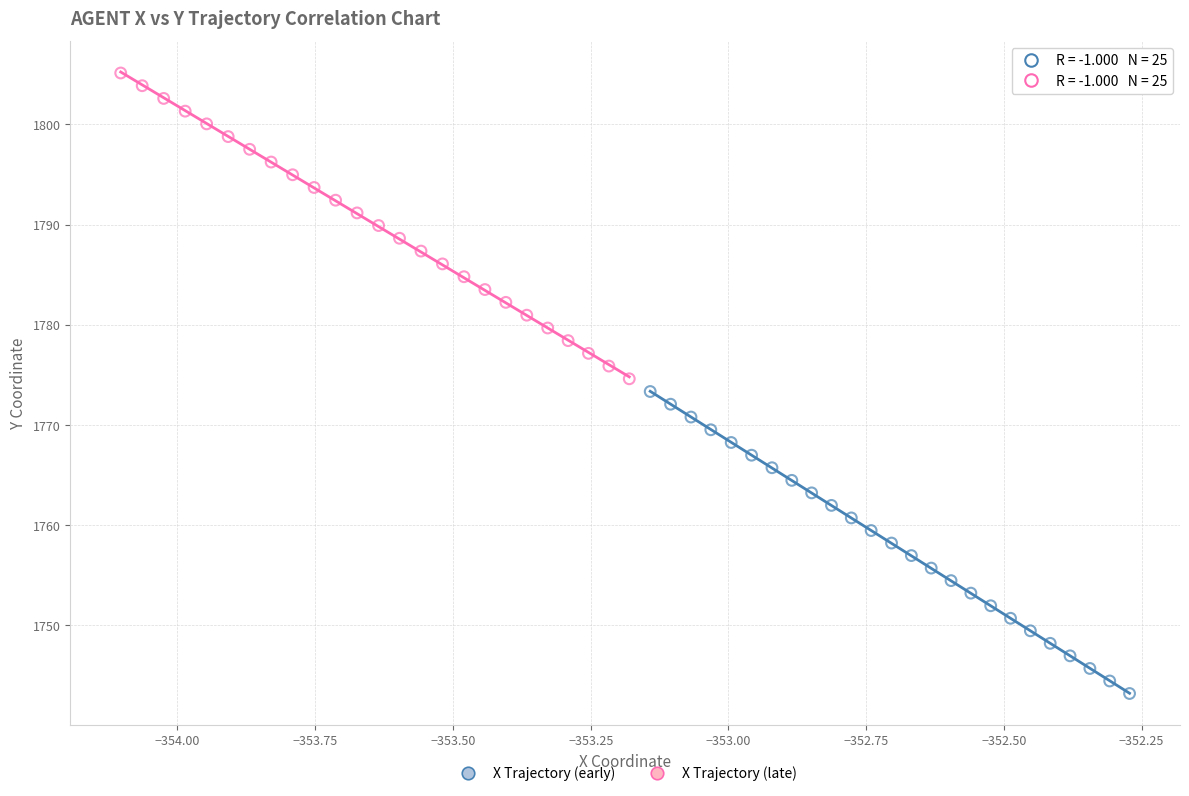

Which series reaches the minimum Y coordinate?

X Trajectory (early)